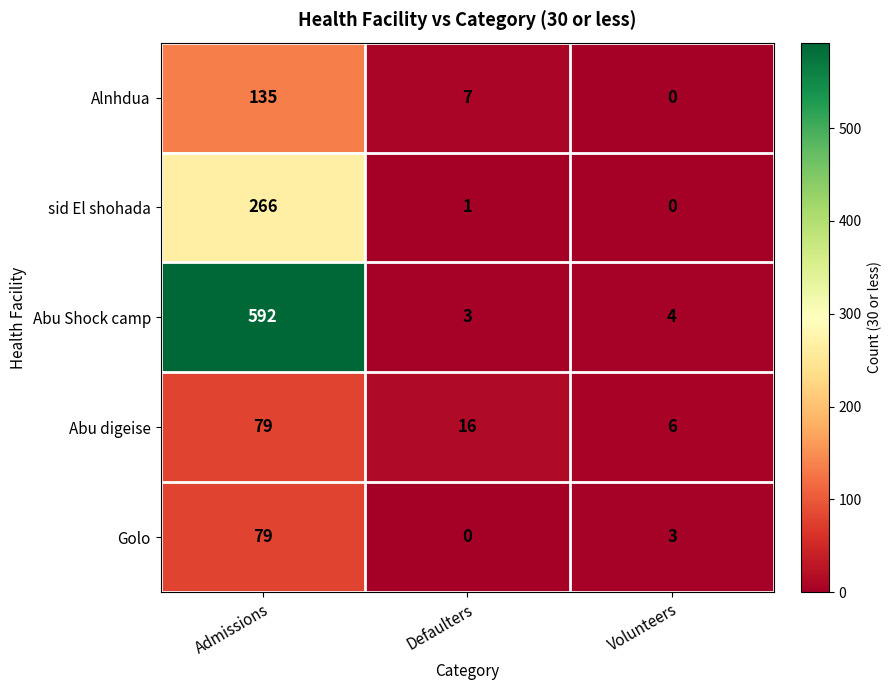

List the labels in order of Golo value, smallest first.

Defaulters, Volunteers, Admissions